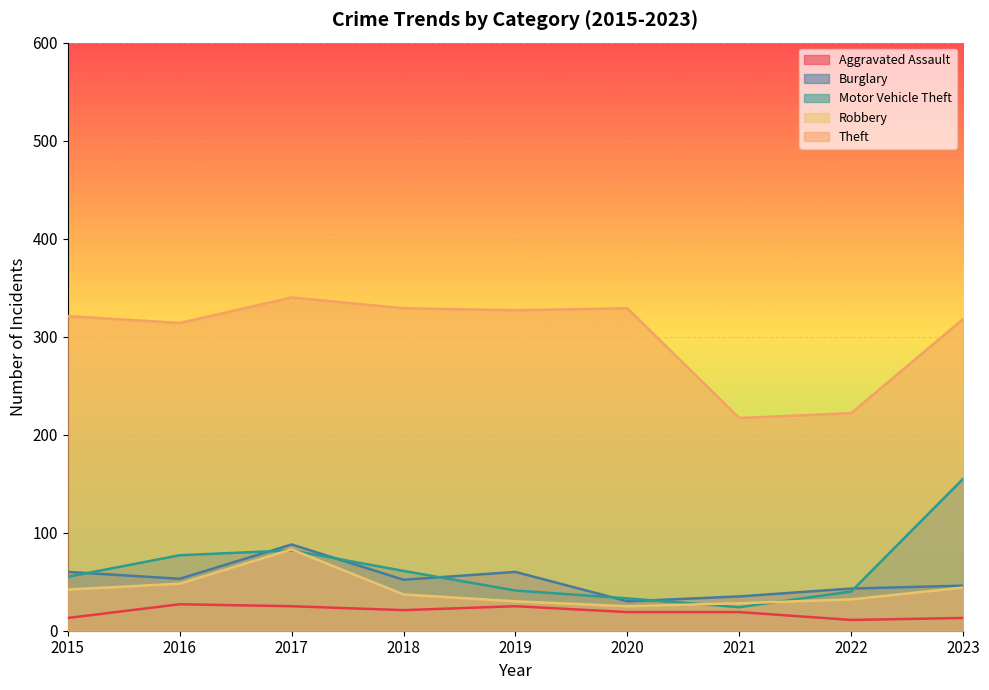

How many lines are shown in the chart?

5